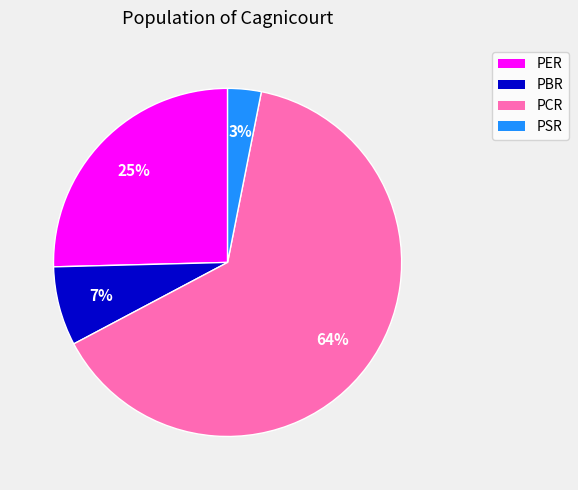

Between PBR and PSR, which is larger?

PBR